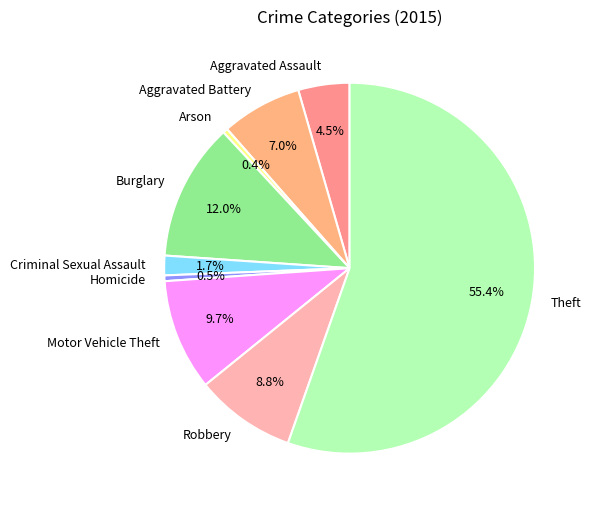

Is there a majority slice in this chart?

Yes